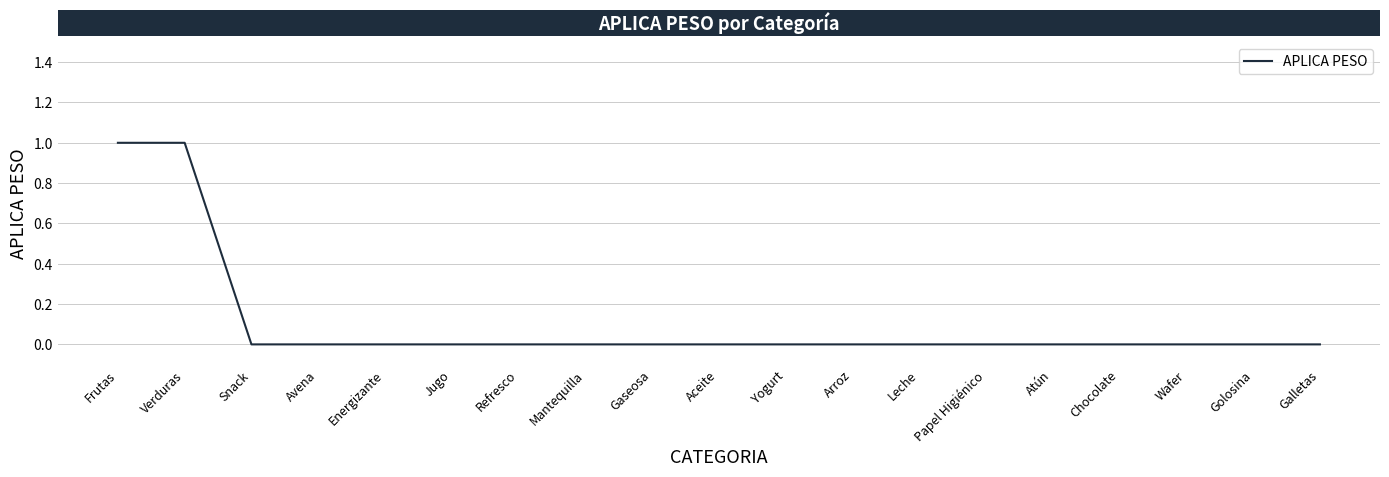

True or false: the data shows 1 at Frutas.

True